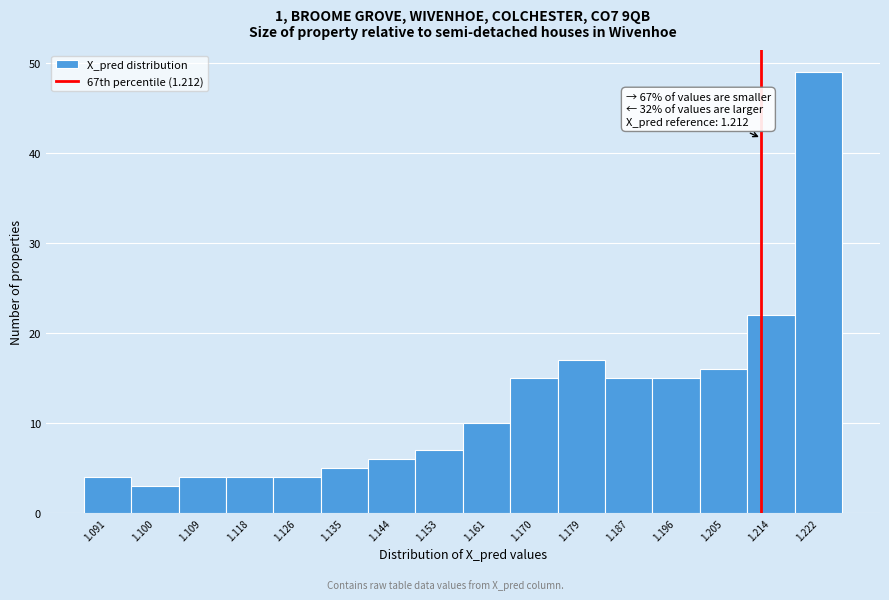

Which range on the x-axis has the tallest bar?

1.218 to 1.227